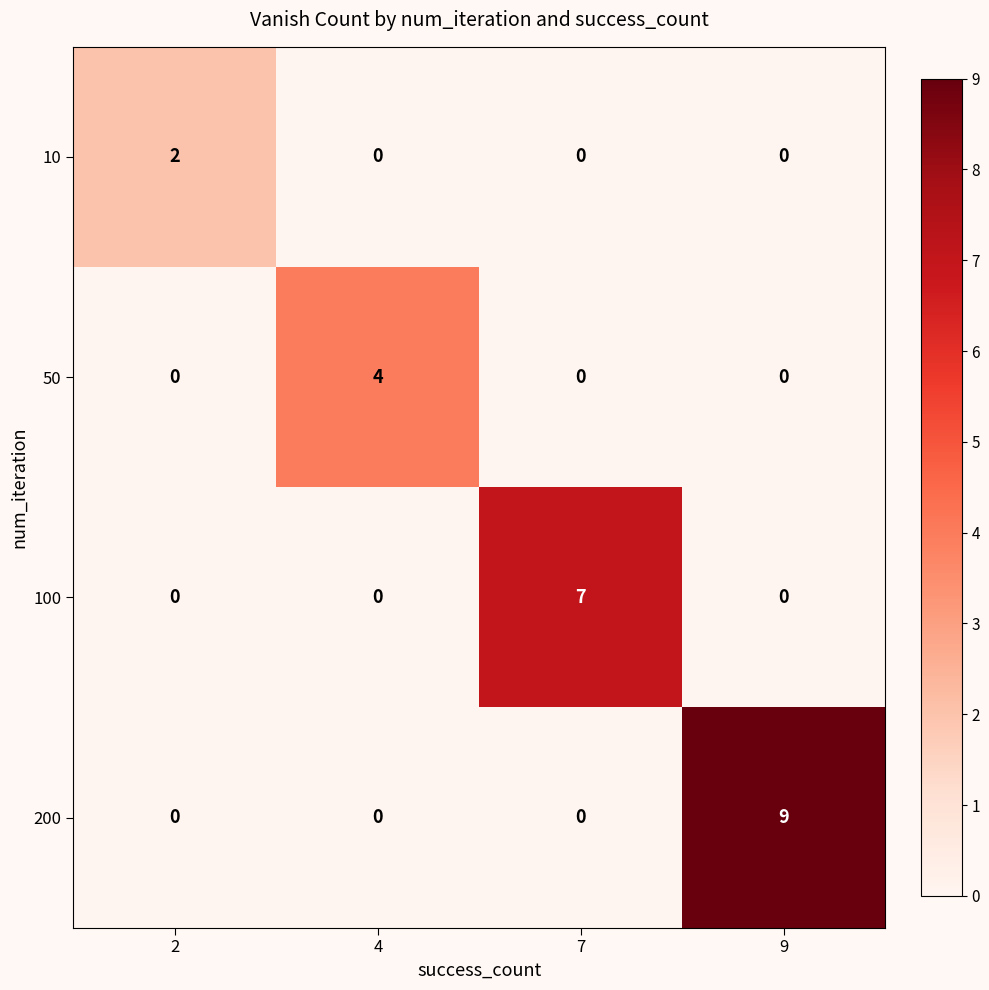

The value of 10 at 9 is 0. True or false?

True